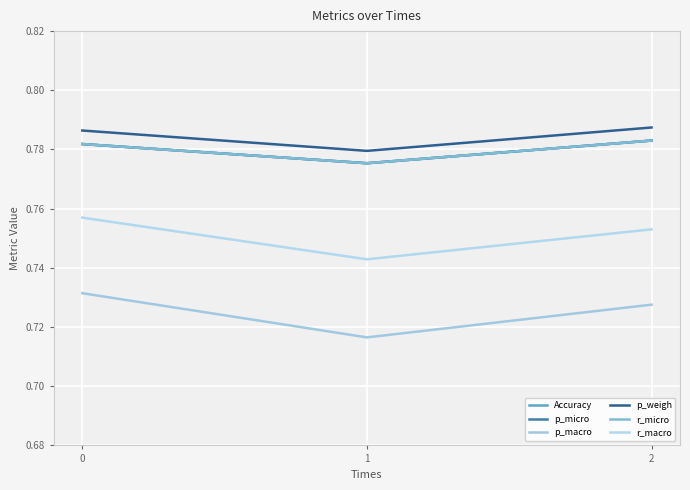

The value of r_micro at 1 is 0.8. True or false?

True